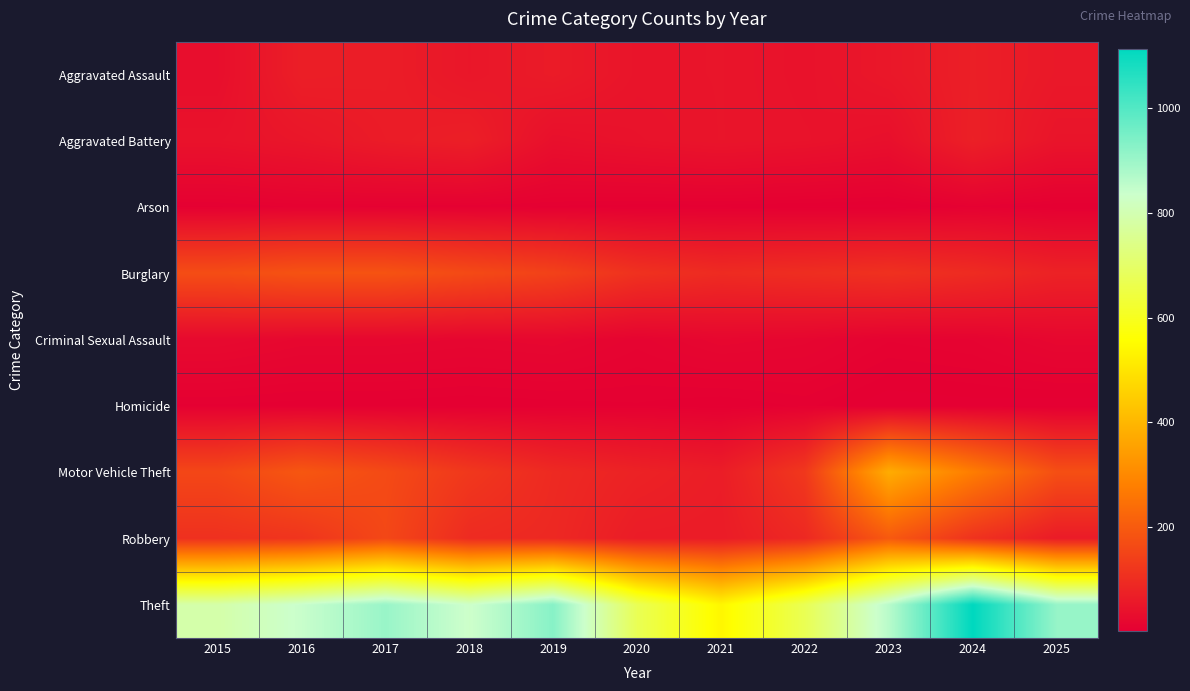

What is the total value across all series at 2019?

1389